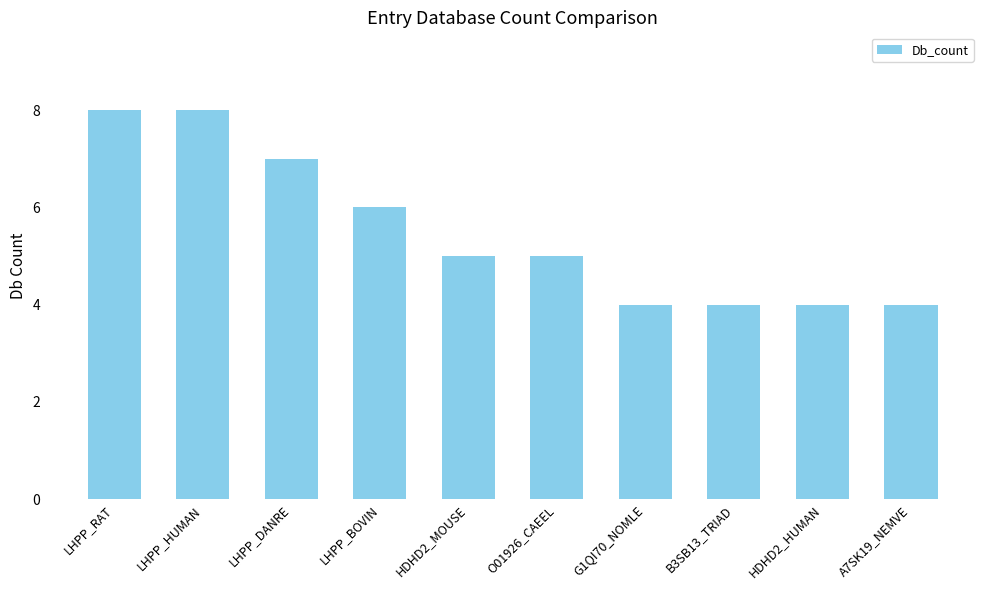

What is the change in value from LHPP_DANRE to HDHD2_MOUSE?

-2